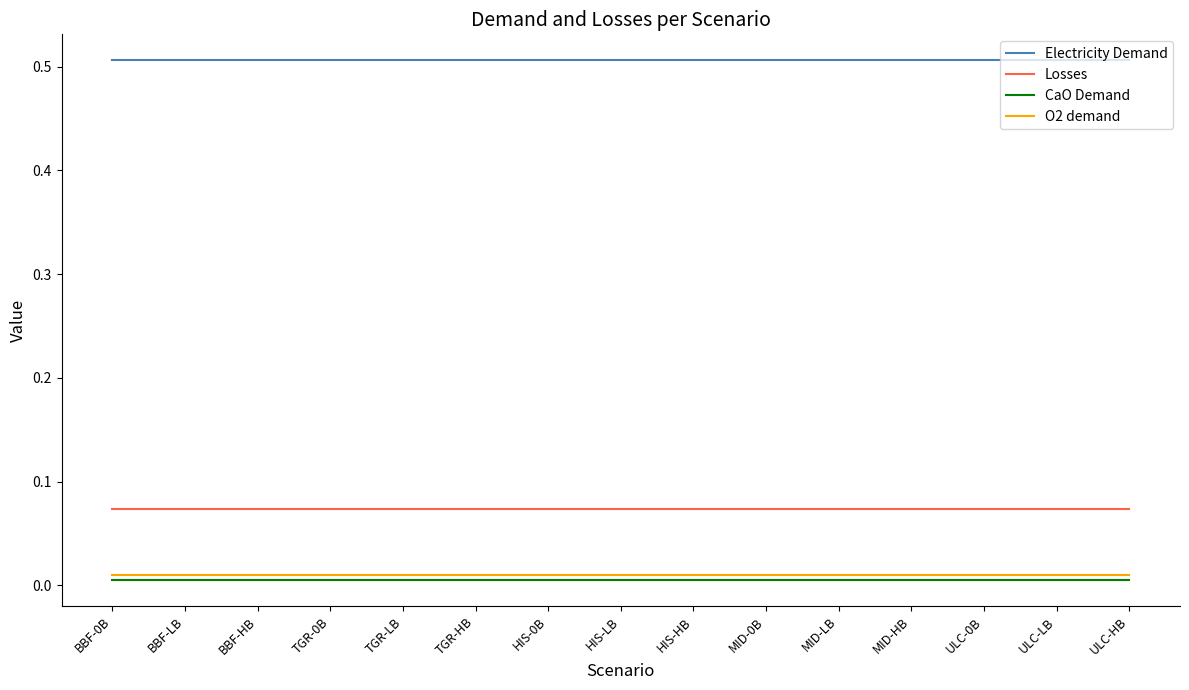

What position from the left is BBF-HB?

3